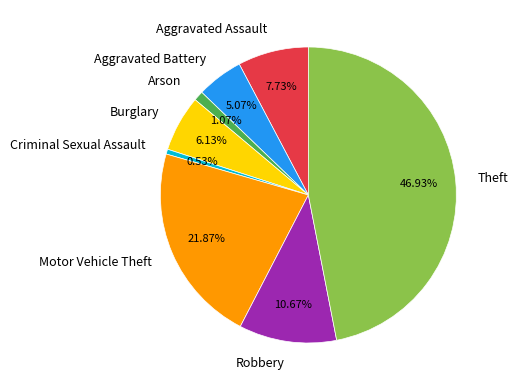

To the nearest percent, what portion does Criminal Sexual Assault represent?

1%